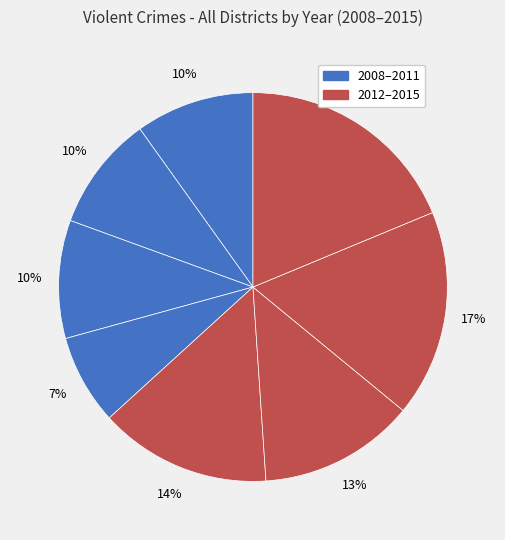

How many segments does this pie chart have?

8